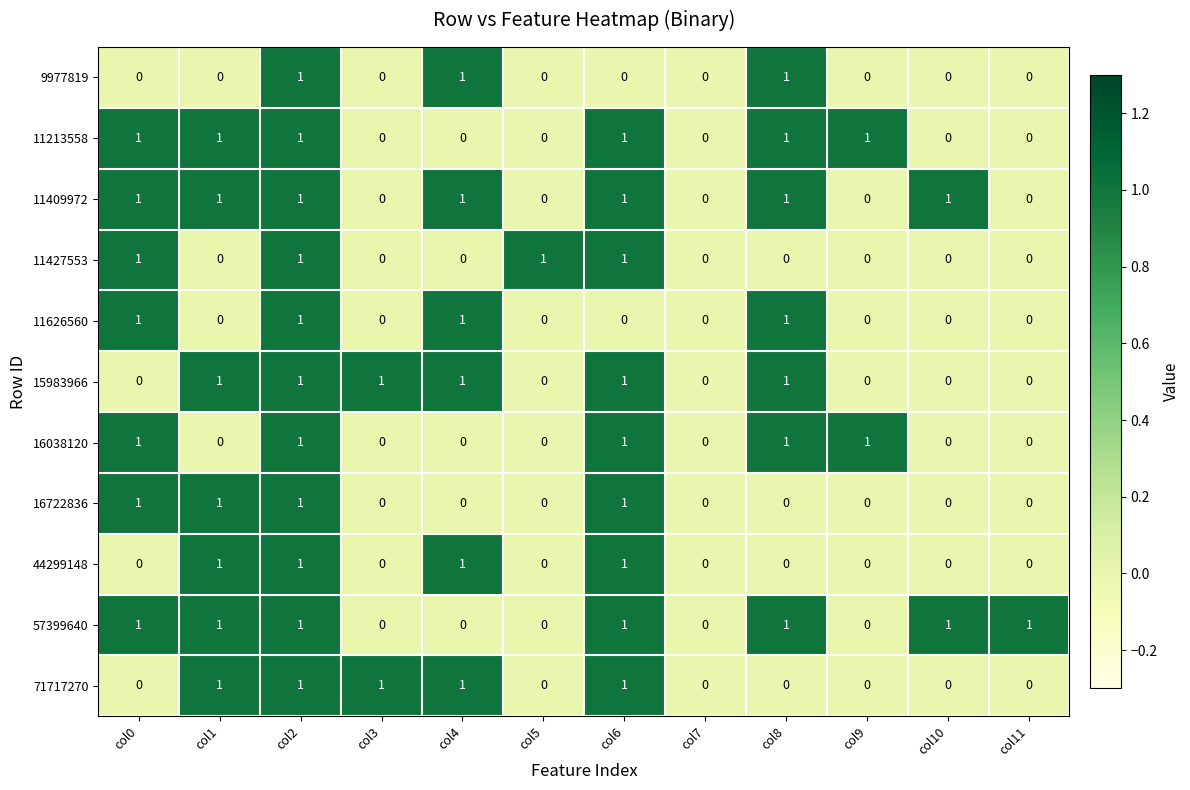

The 71717270 series shows 2 at col4. True or false?

False